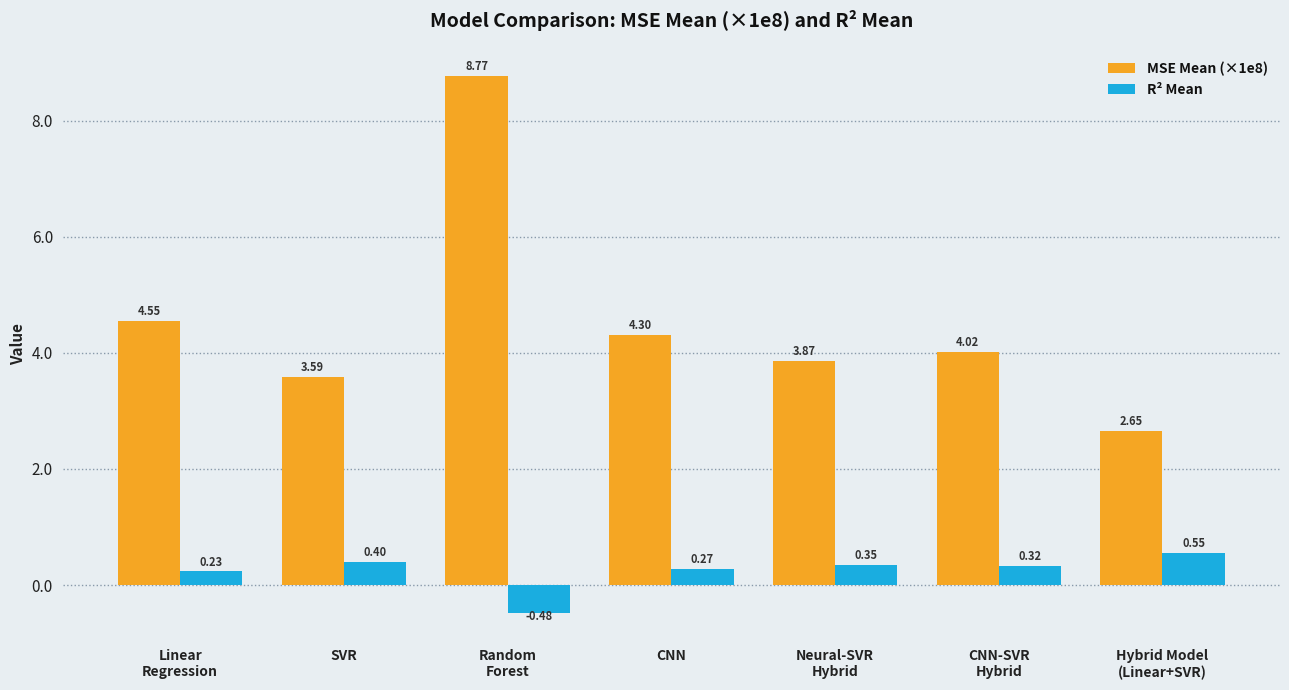

Between CNN and CNN-SVR
Hybrid, which series saw the biggest shift?

MSE Mean (×1e8)